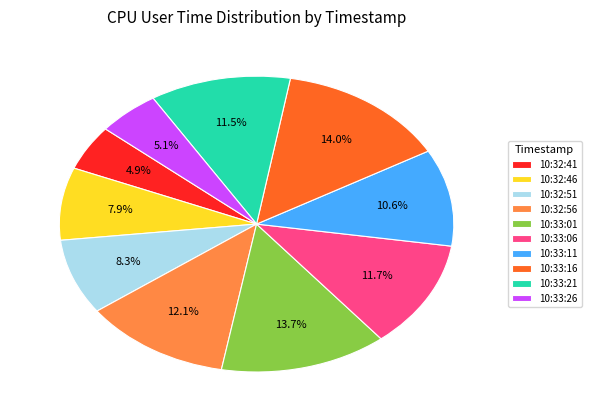

To the nearest percent, what is the difference between the largest and smallest slice percentages?

9%